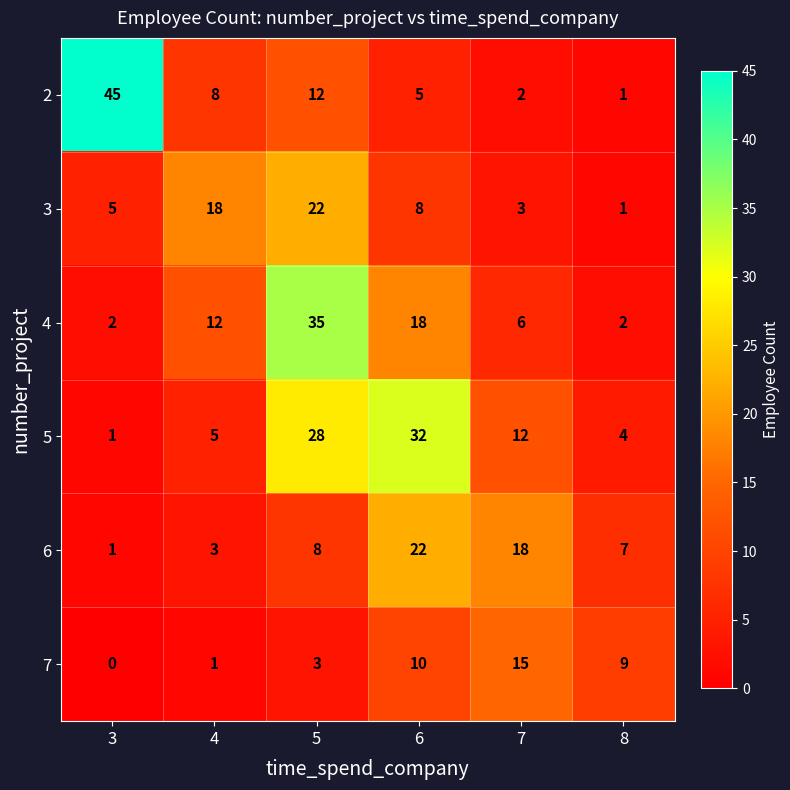

At which label is 7 closest to 7?

8